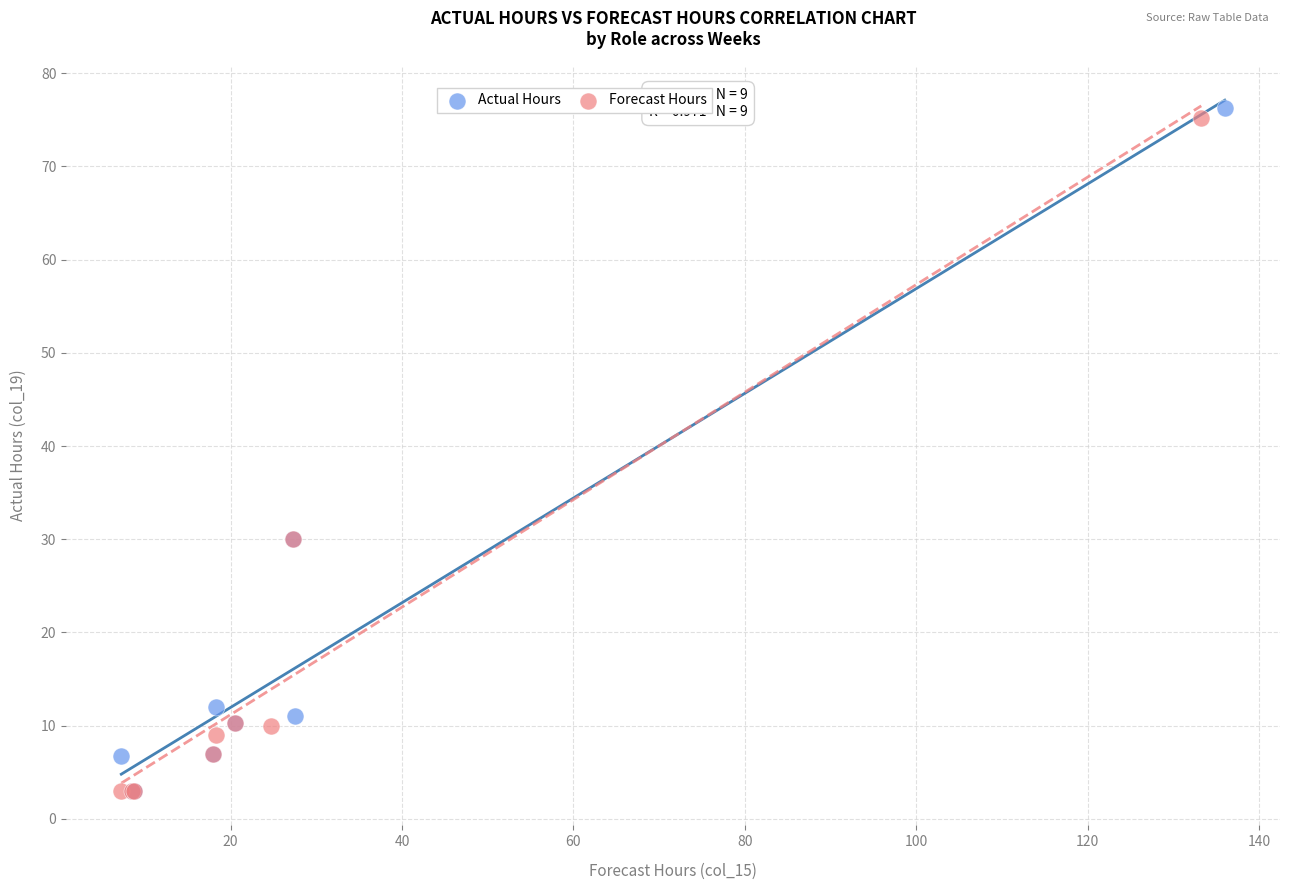

What are all the series names shown in the legend?

Actual Hours, Forecast Hours